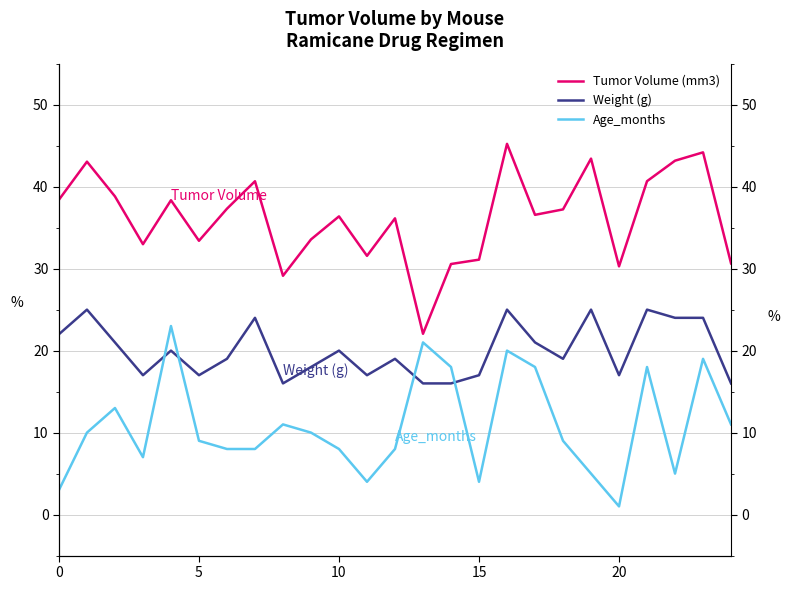

Reading left to right, extract all data points from this chart.

Tumor Volume (mm3): 38.4	43.0	38.8	33.0	38.3	33.4	37.3	40.7	29.1	33.6	36.4	31.6	36.1	22.1	30.6	31.1	45.2	36.6	37.2	43.4	30.3	40.7	43.2	44.2	30.6
Weight (g): 22.0	25.0	21.0	17.0	20.0	17.0	19.0	24.0	16.0	18.0	20.0	17.0	19.0	16.0	16.0	17.0	25.0	21.0	19.0	25.0	17.0	25.0	24.0	24.0	16.0
Age_months: 3.0	10.0	13.0	7.0	23.0	9.0	8.0	8.0	11.0	10.0	8.0	4.0	8.0	21.0	18.0	4.0	20.0	18.0	9.0	5.0	1.0	18.0	5.0	19.0	11.0